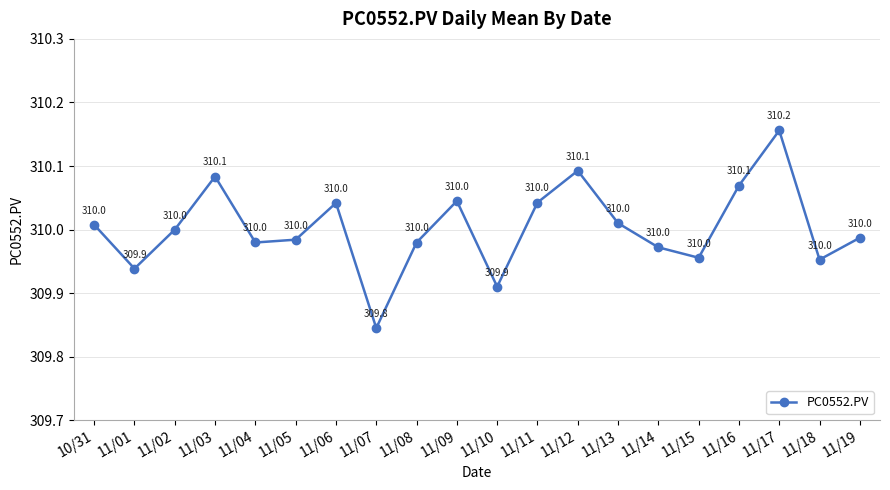

The value at 11/08 is 310.0. True or false?

True